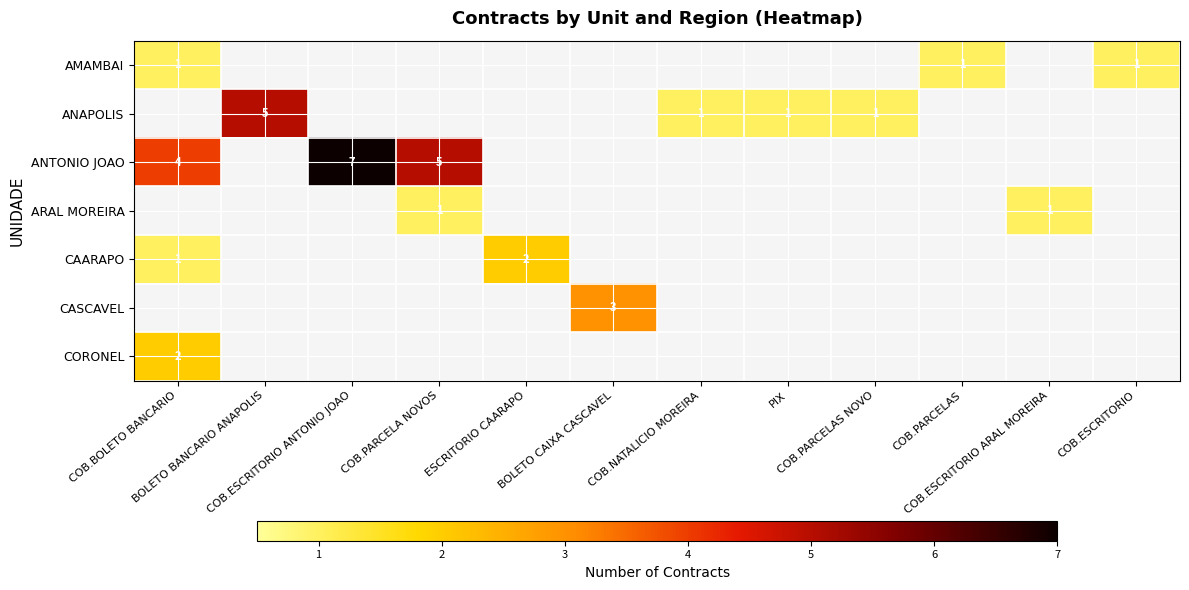

At how many categories does at least one series exceed 0?

12